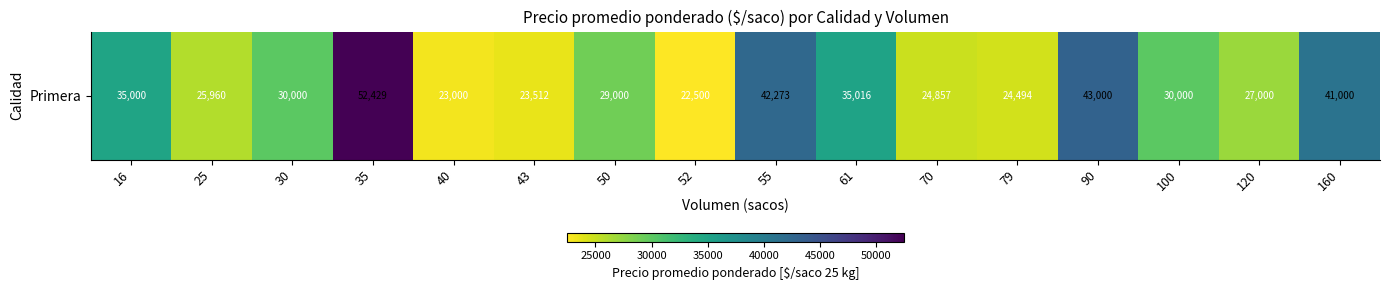

What is the change in value from 61 to 90?

+7984